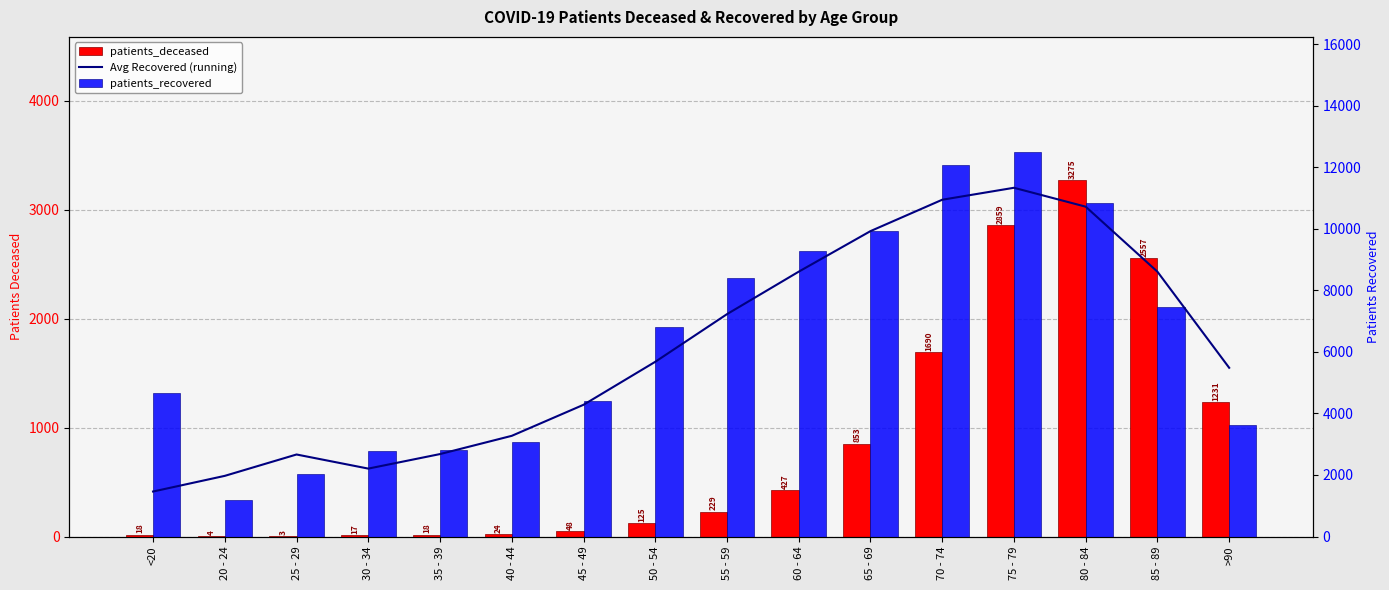

Rank the categories by Avg Recovered (running) value from highest to lowest.

75 - 79, 70 - 74, 80 - 84, 65 - 69, 60 - 64, 85 - 89, 55 - 59, 50 - 54, >90, 45 - 49, 40 - 44, 35 - 39, 25 - 29, 30 - 34, 20 - 24, <20